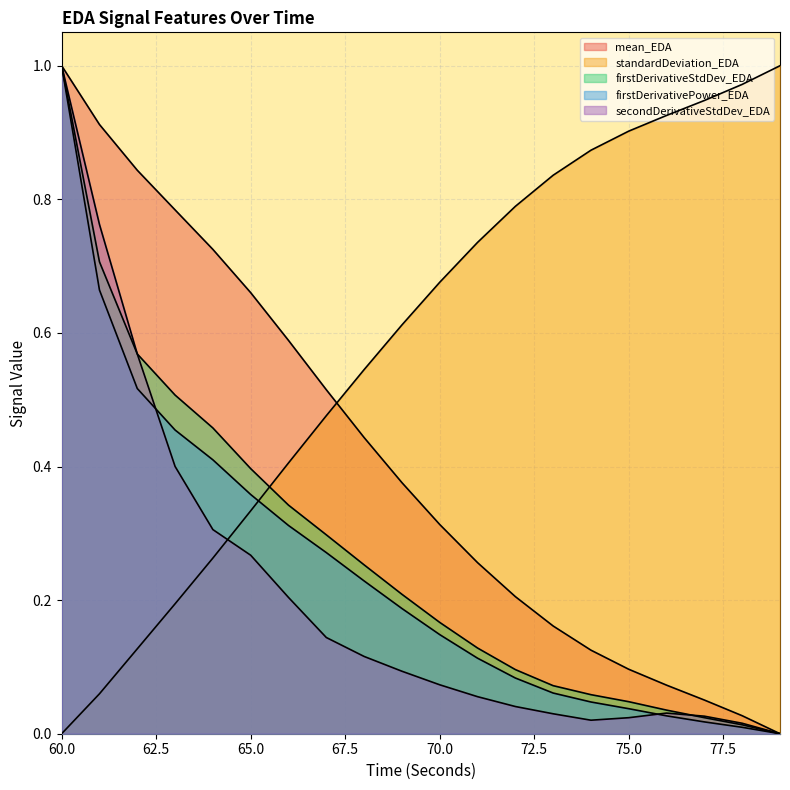

Rank the categories by firstDerivativePower_EDA value from highest to lowest.

60, 61, 62, 63, 64, 65, 66, 67, 68, 69, 70, 71, 72, 73, 74, 75, 76, 77, 78, 79